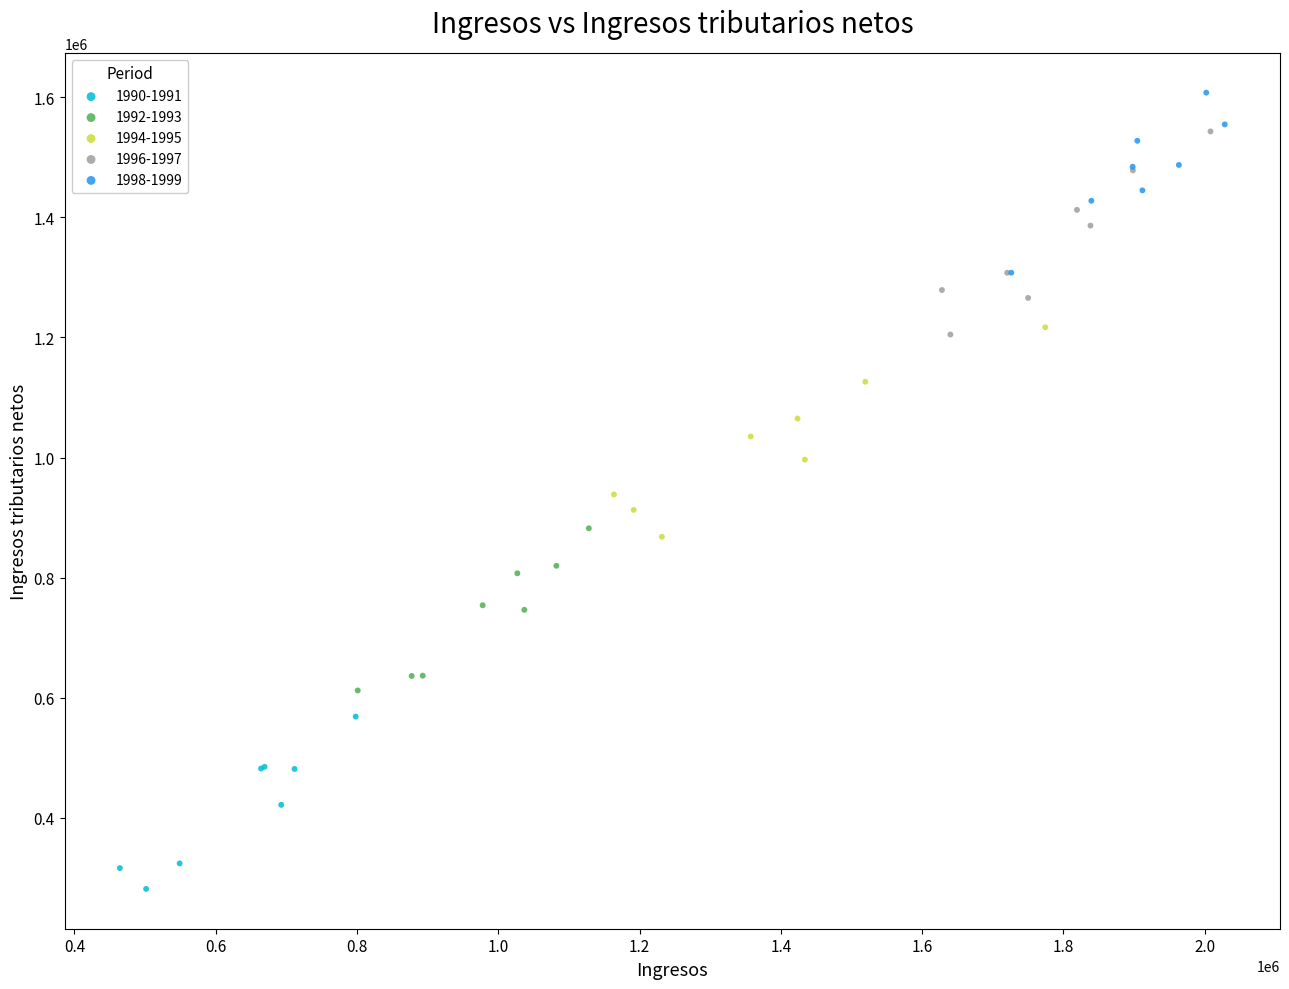

Which series contains the lowest Y value?

1990-1991